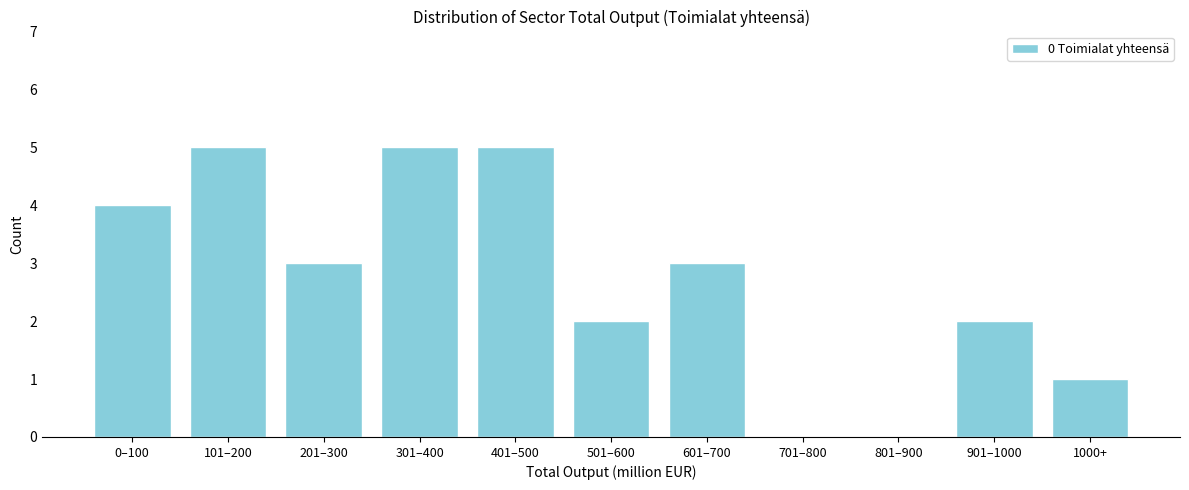

Reading left to right, transcribe all the data shown in this chart.

0–100=4	101–200=5	201–300=3	301–400=5	401–500=5	501–600=2	601–700=3	701–800=0	801–900=0	901–1000=2	1000+=1